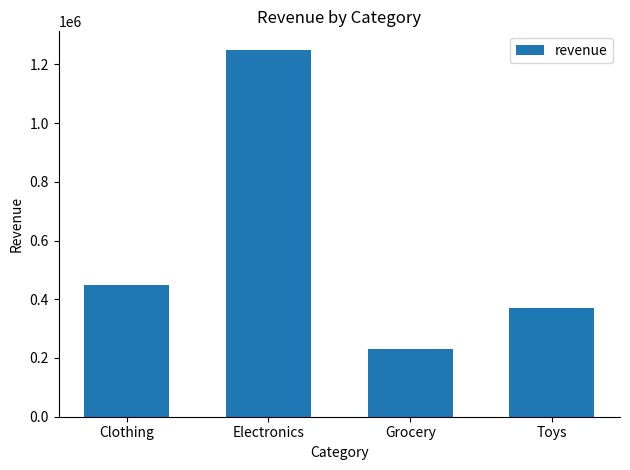

What is the difference between the maximum and second lowest values?

880000